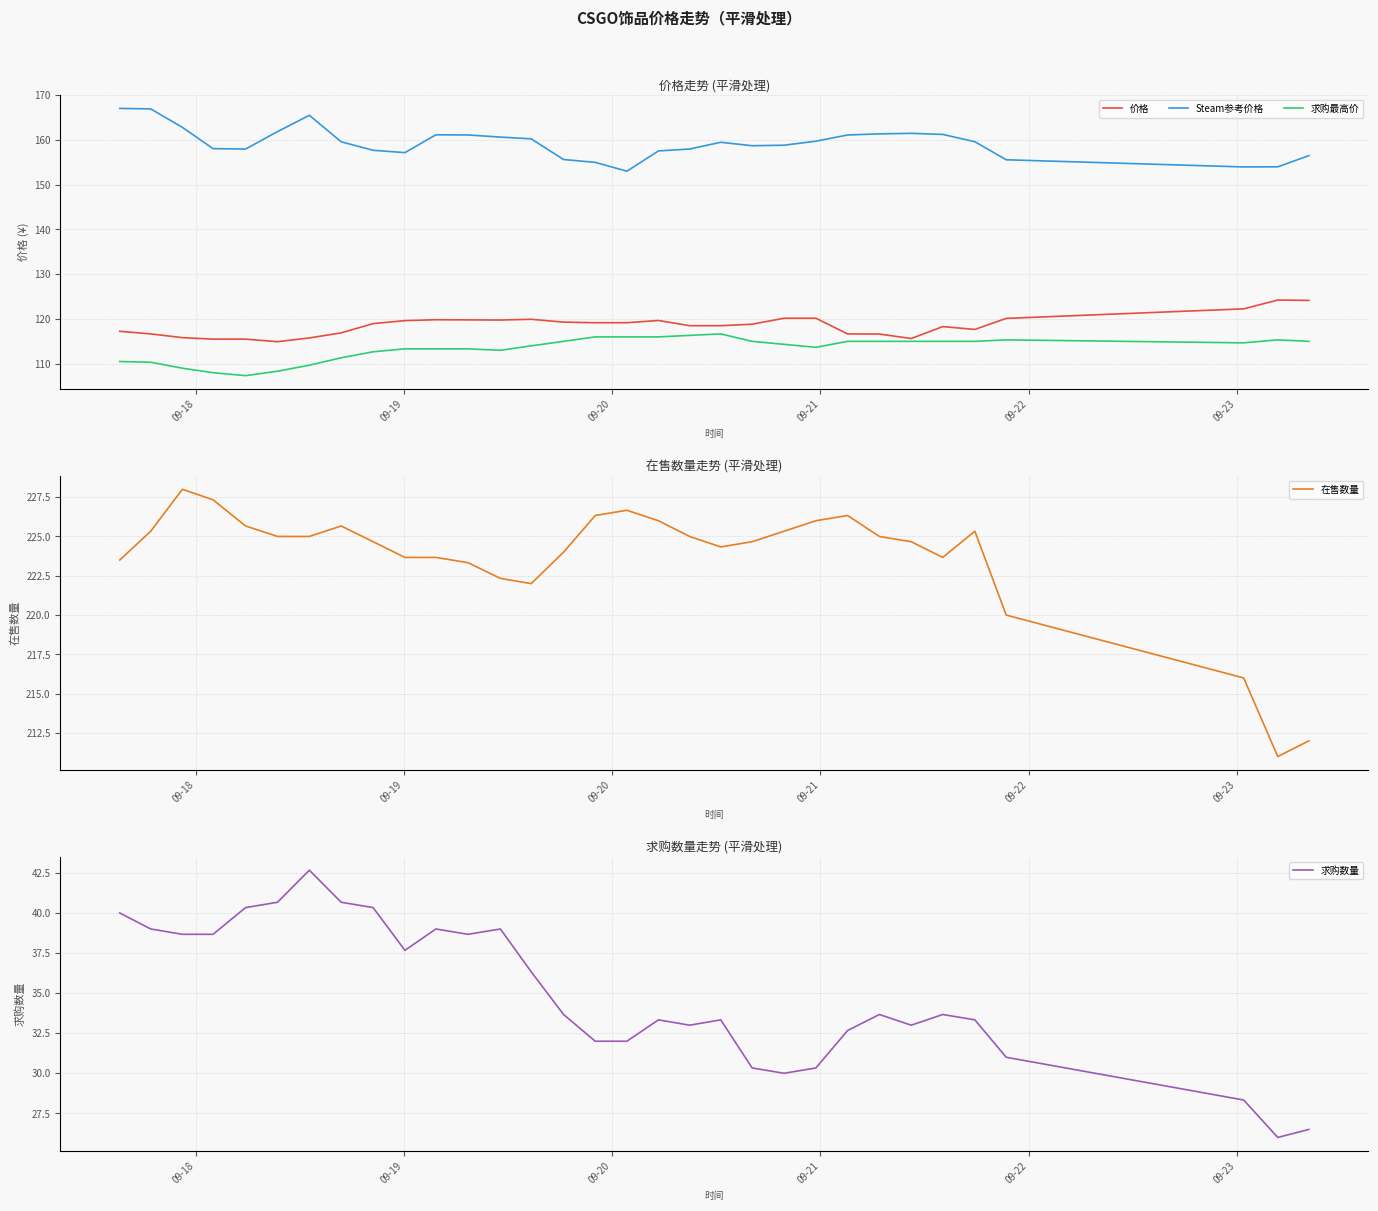

What is the maximum value for 求购最高价?

116.7